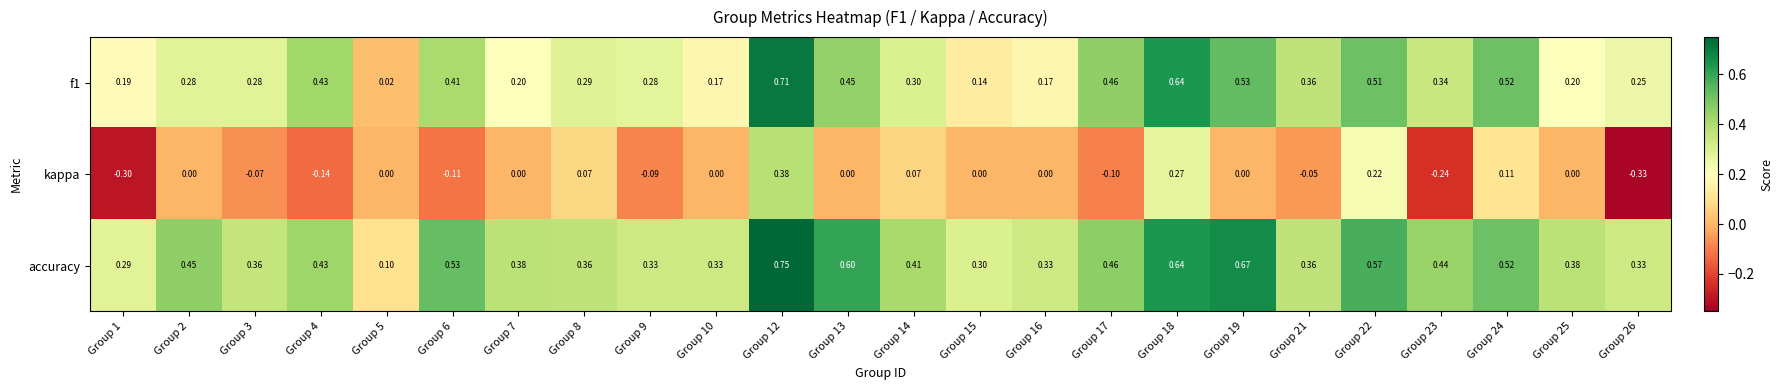

What is the spread (max minus min) of values at Group 1?

0.6